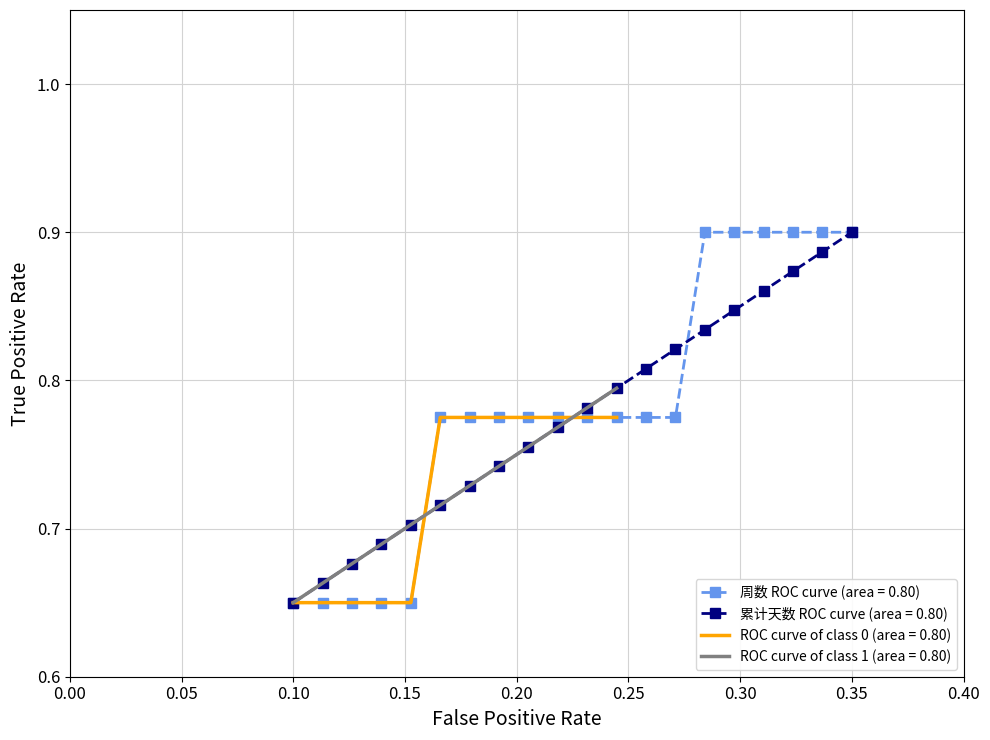

The value of 周数 (Week Number) at 2017-01-26 is 0.4. True or false?

False